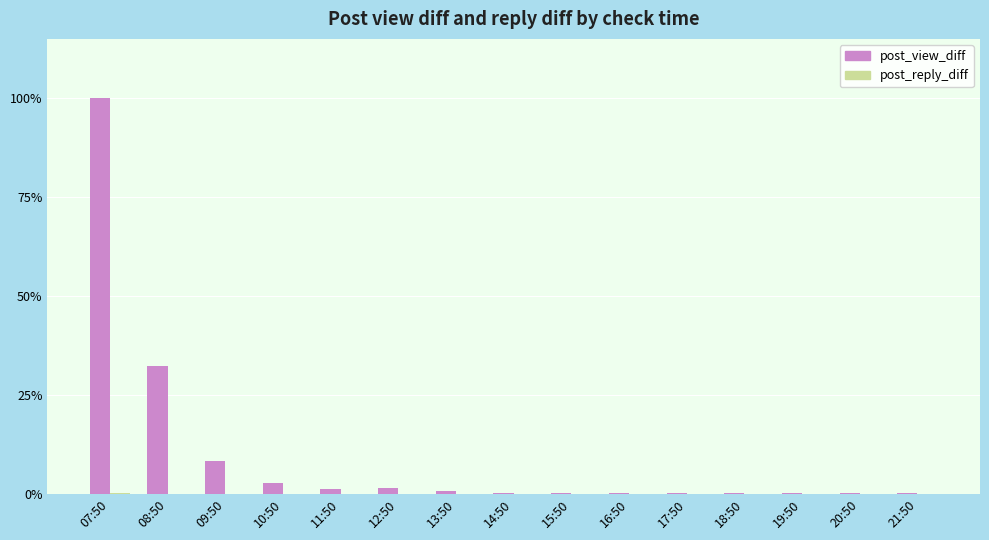

Does the chart contain stacked bars?

No